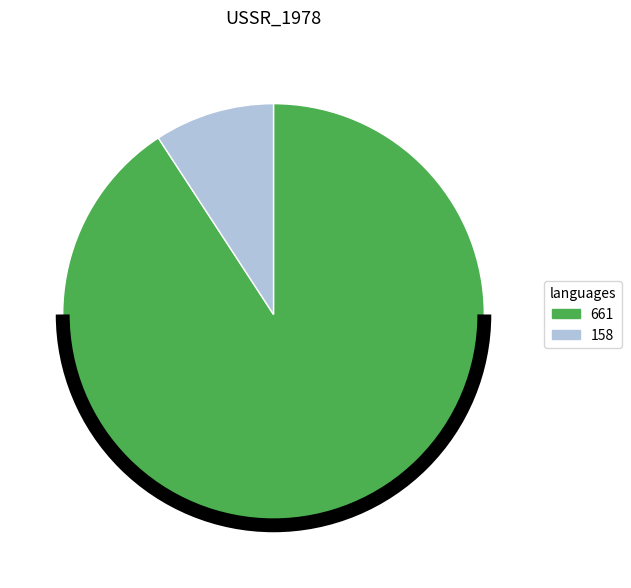

Which category has the biggest portion of the pie?

661